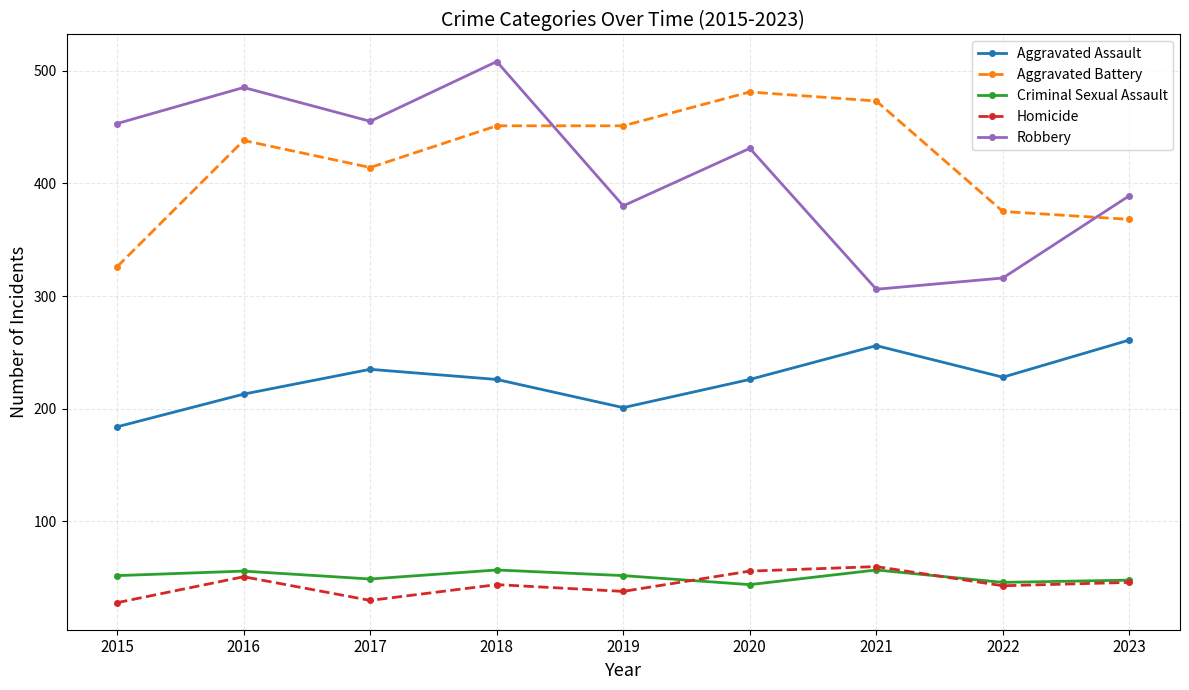

At which label does Homicide first exceed 44?

2016